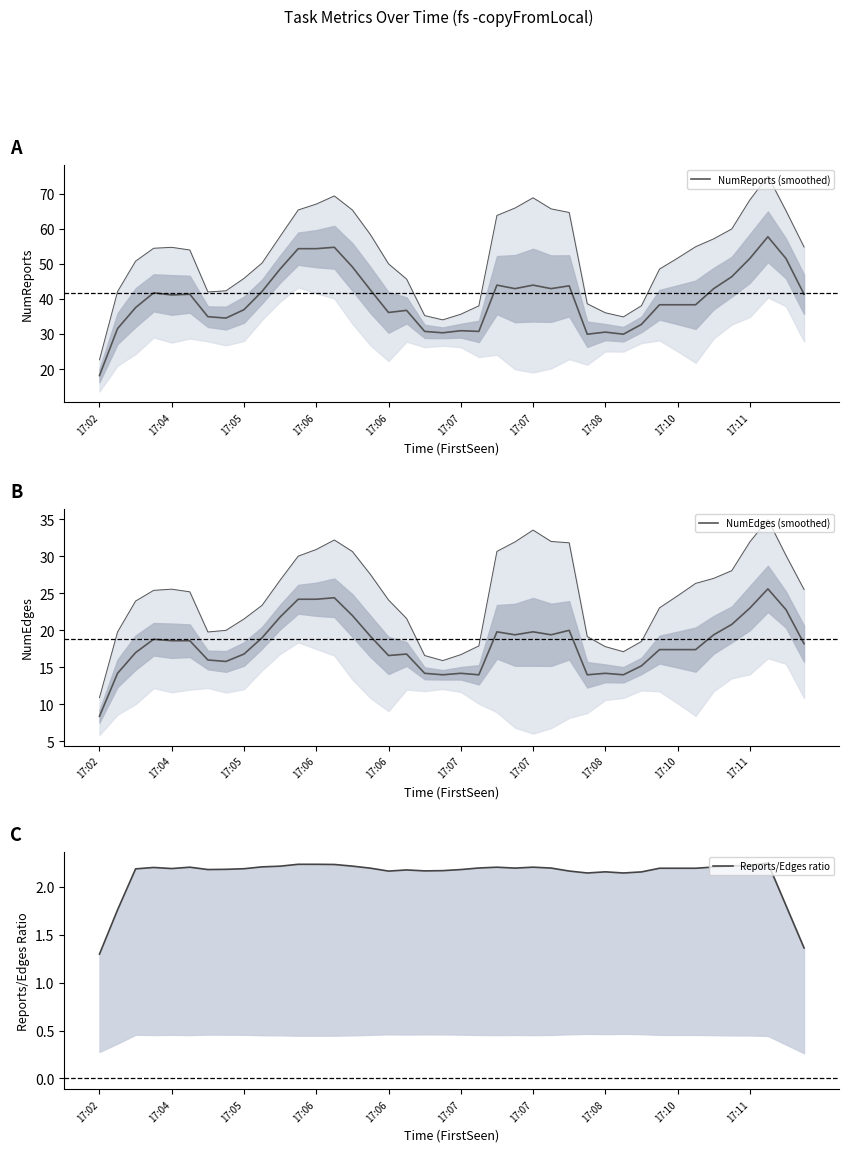

Does the chart display data point markers on the line(s)?

No